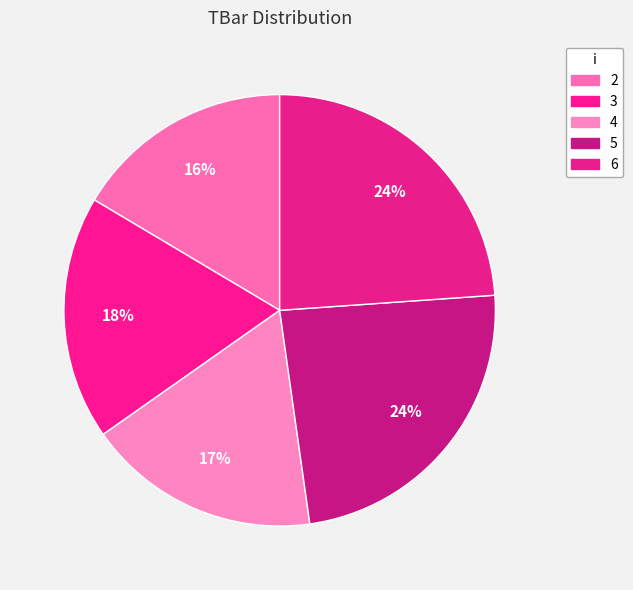

Which slice is the largest?

5